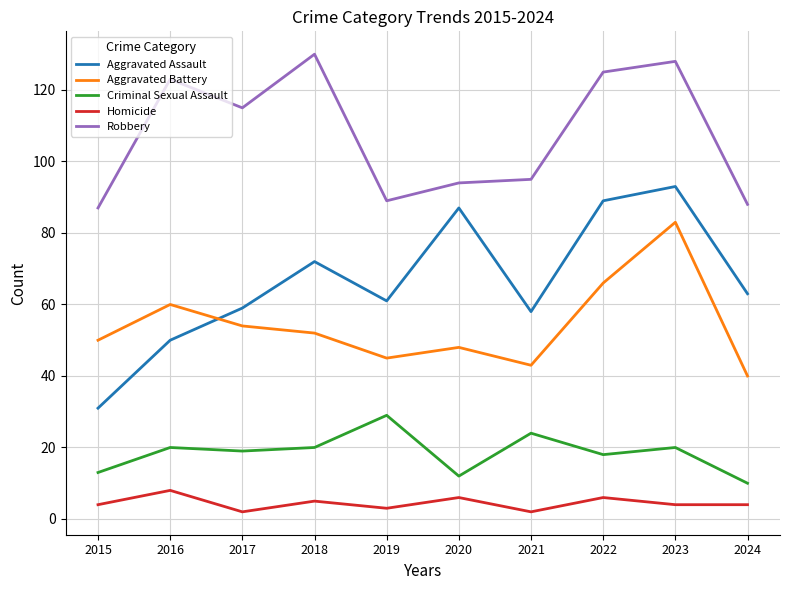

The value of Aggravated Assault at 2017 is 34. True or false?

False